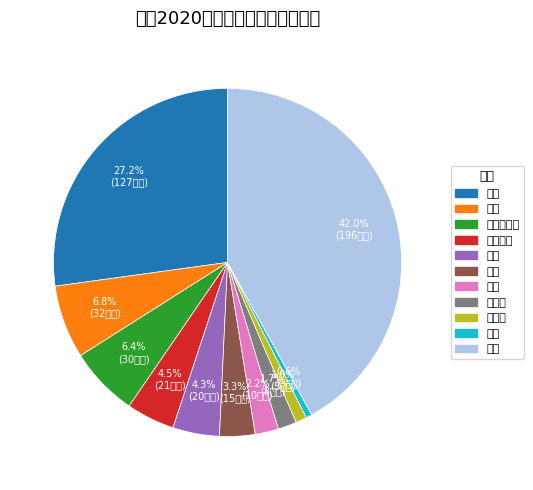

What is the ratio of the value at 哈萨克斯坦 to the value at 澳大利亚?

1.4